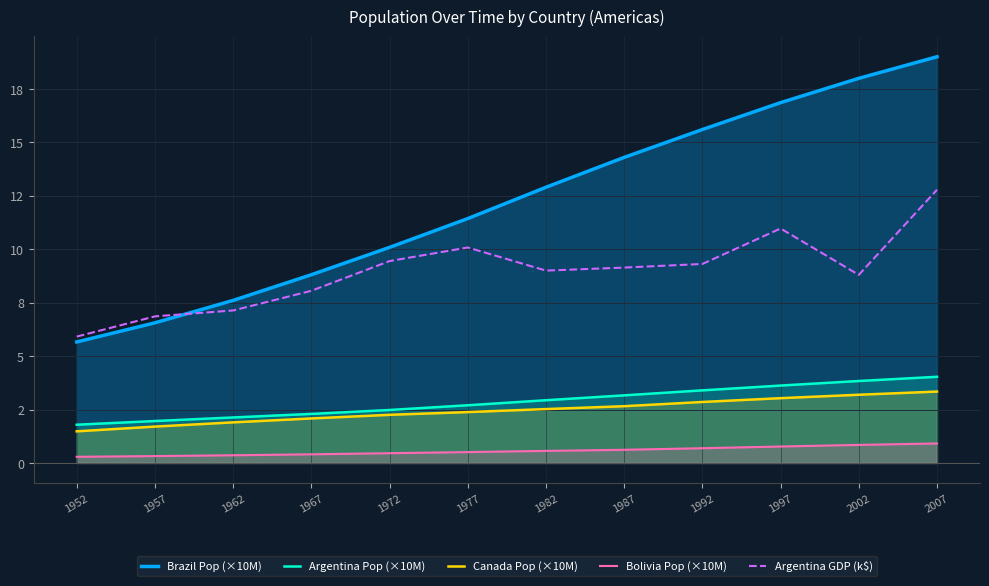

Count the number of categories in the chart.

12